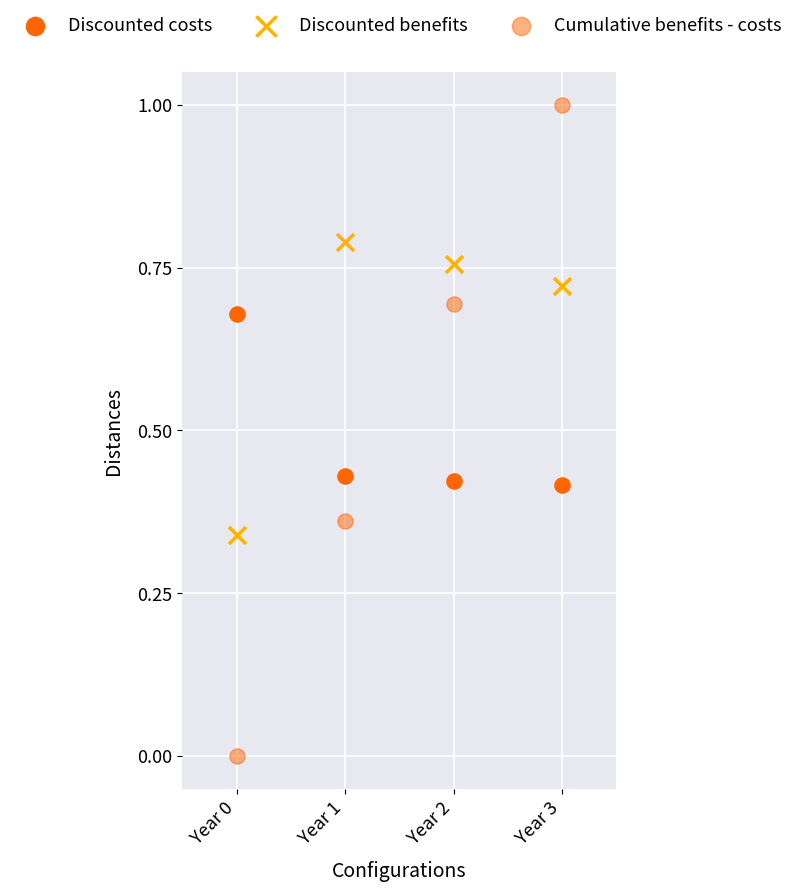

How many points are shown in the scatter plot?

12